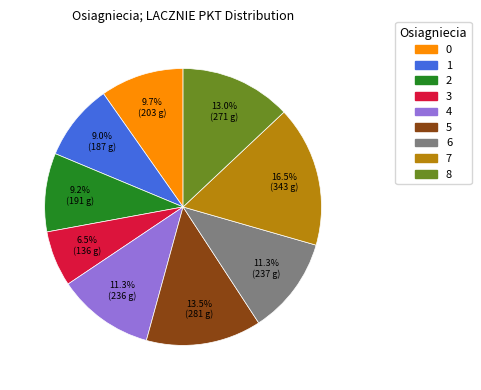

To the nearest percent, what is the difference between the largest and smallest slice percentages?

10%